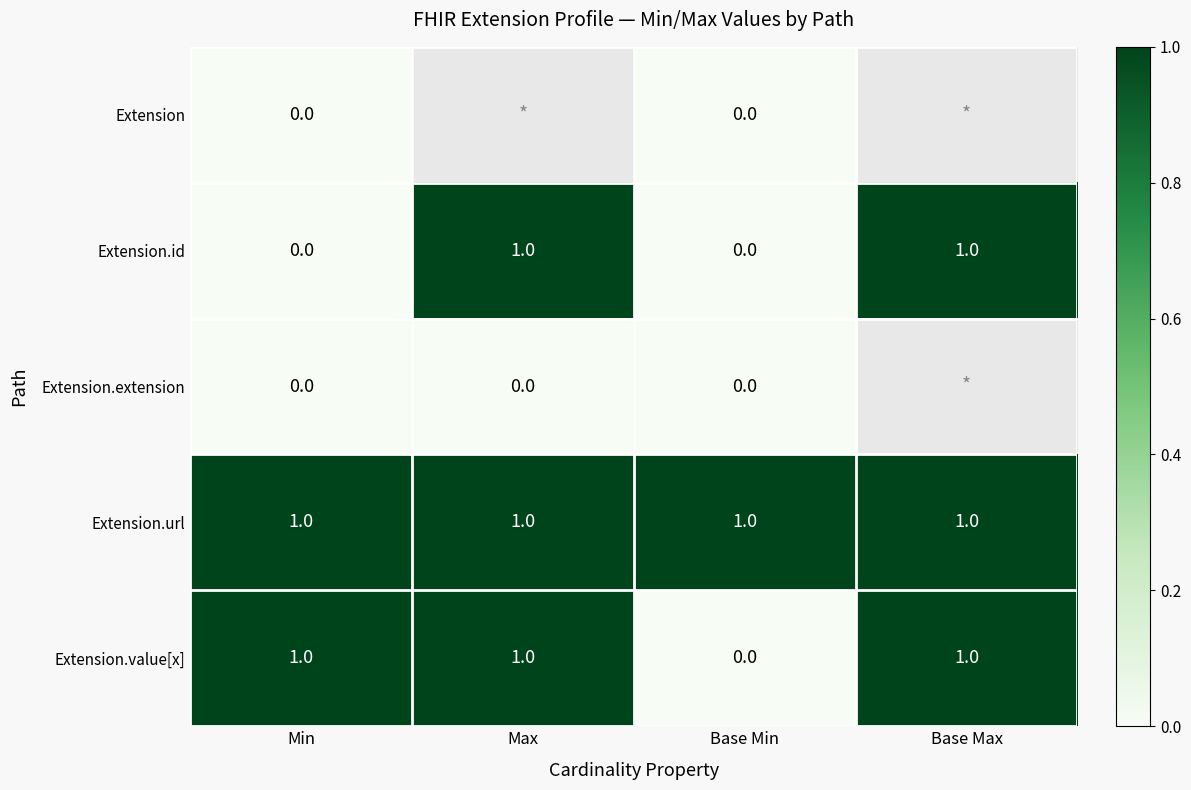

Which category has the lowest value in the Extension.value[x] series?

Base Min